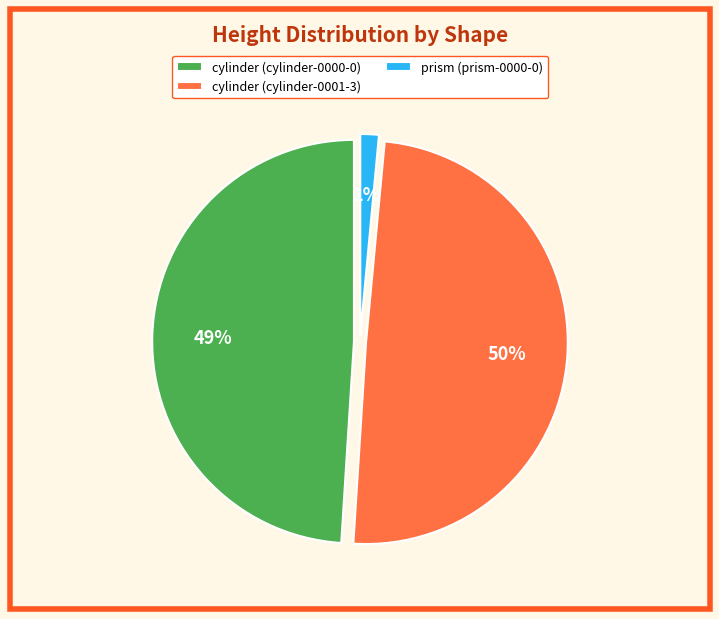

To the nearest percent, what is the average slice percentage?

33%